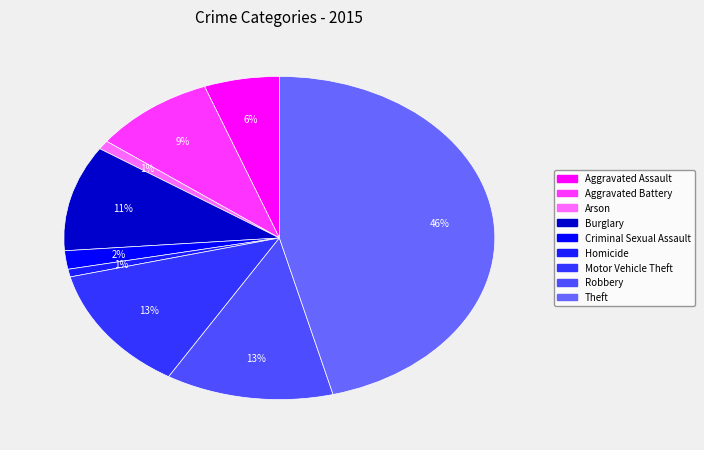

Which slice is the smallest?

Homicide